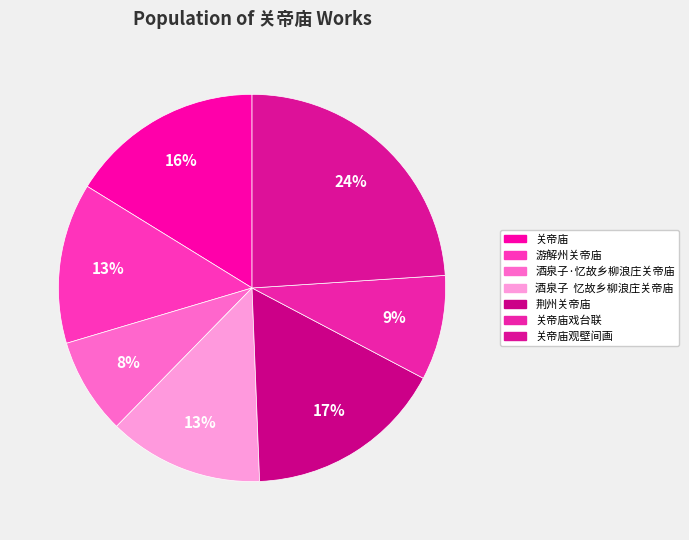

What is the ratio of the value at 荆州关帝庙 to the value at 酒泉子·忆故乡柳浪庄关帝庙?

2.1